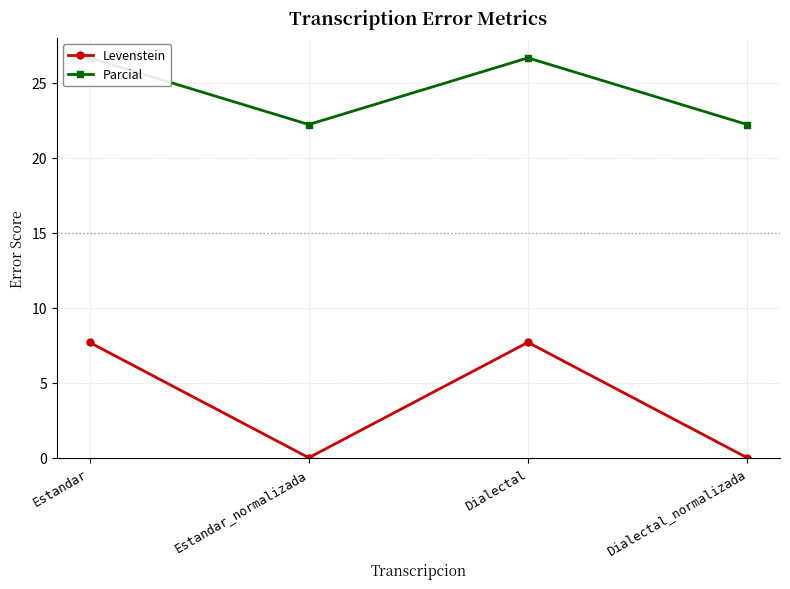

At which category is the sum across all series the highest?

Estandar